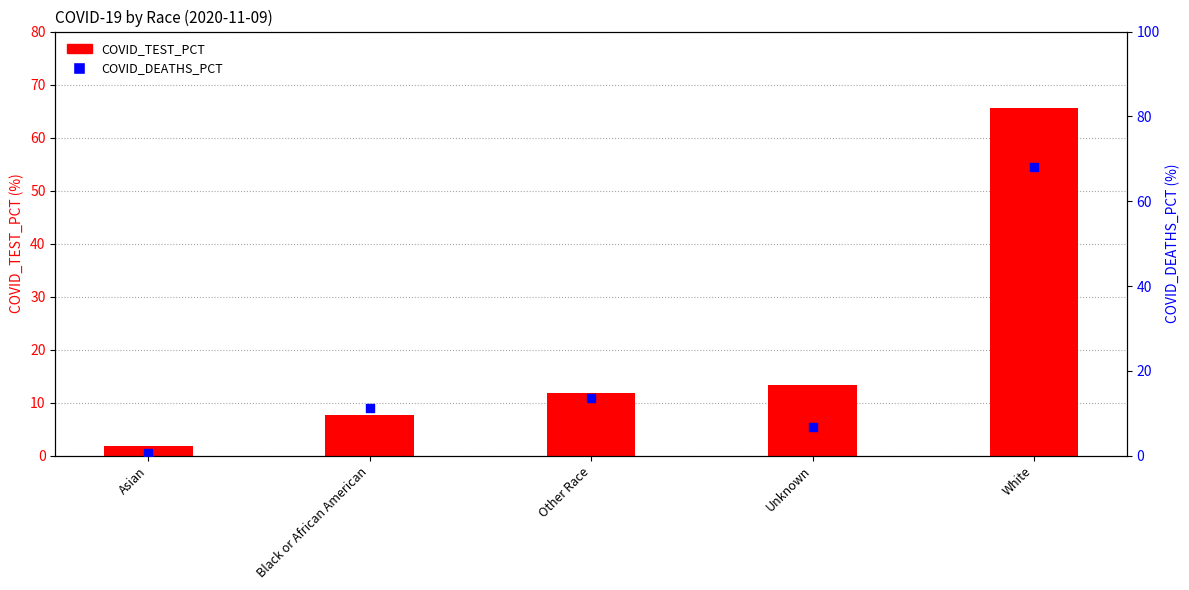

At which category is the sum across all series the highest?

White